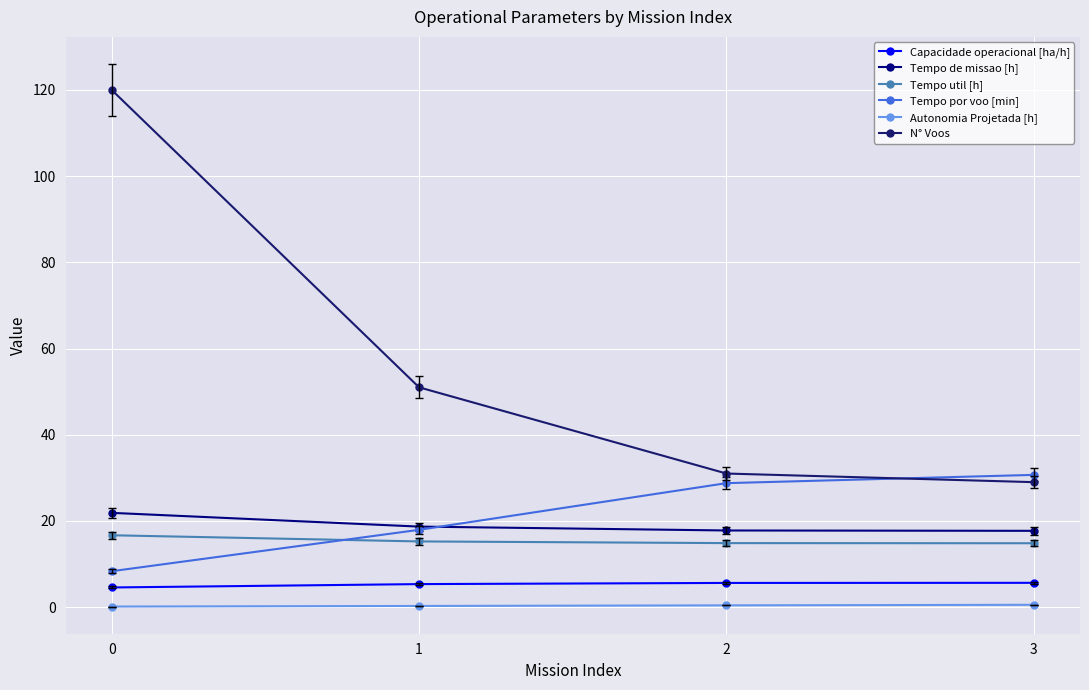

Which series has the largest range (max minus min)?

N° Voos